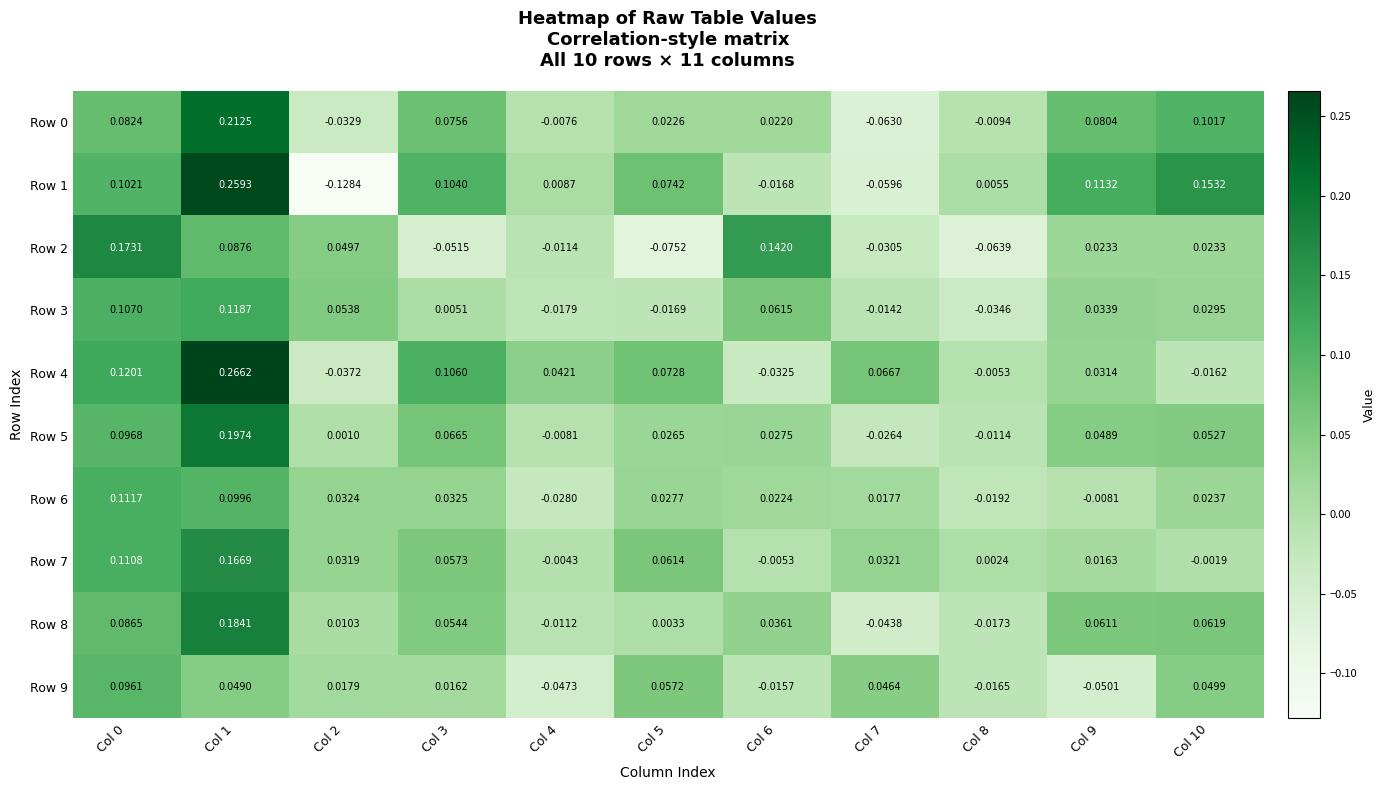

Is the value of Row 6 at Col 5 greater than the value of Row 7 at Col 4?

Yes